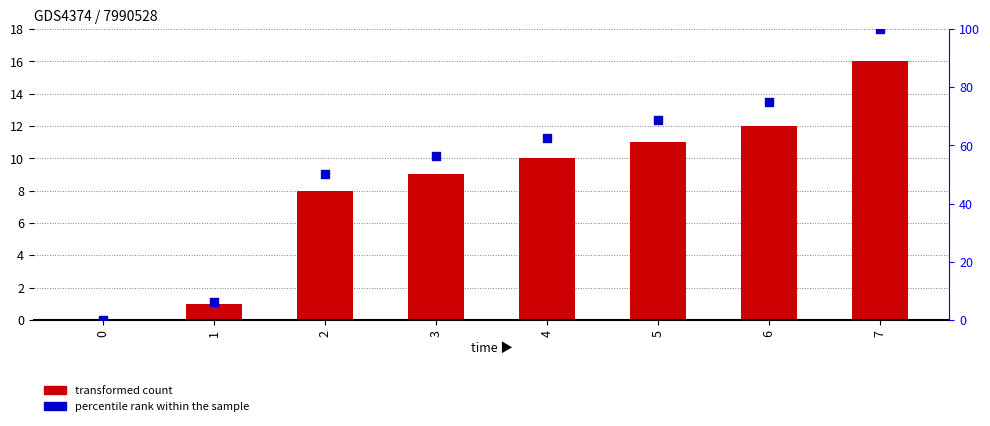

Which series contains the lowest Y value?

transformed count